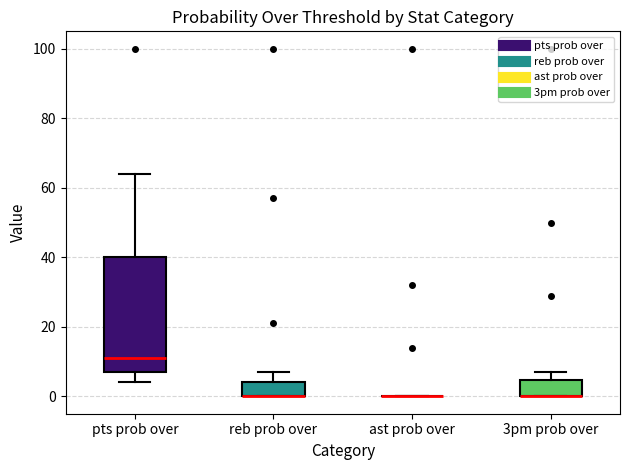

Reading left to right, transcribe this box plot: for each box, give where its median line is, the range the box spans, and where its two whiskers end, as read against the y-axis. The values are not printed on the chart, so give them approximately, as read against the axis.

pts prob over: median 12, box 8 to 40, whiskers 4 to 64
reb prob over: median 0 (drawn on the box's lower edge), box 0 to 4, whiskers 0 to 8
ast prob over: box collapsed to a line at 0, whiskers 0 to 0
3pm prob over: median 0 (drawn on the box's lower edge), box 0 to 4, whiskers 0 to 8